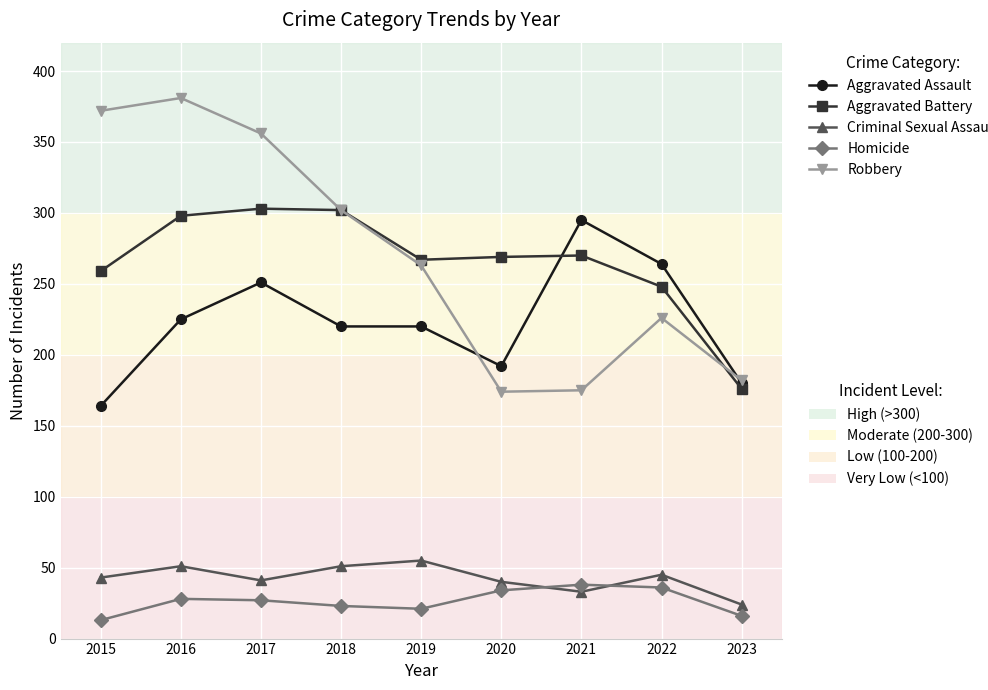

What is the total value across all series at 2017?

978